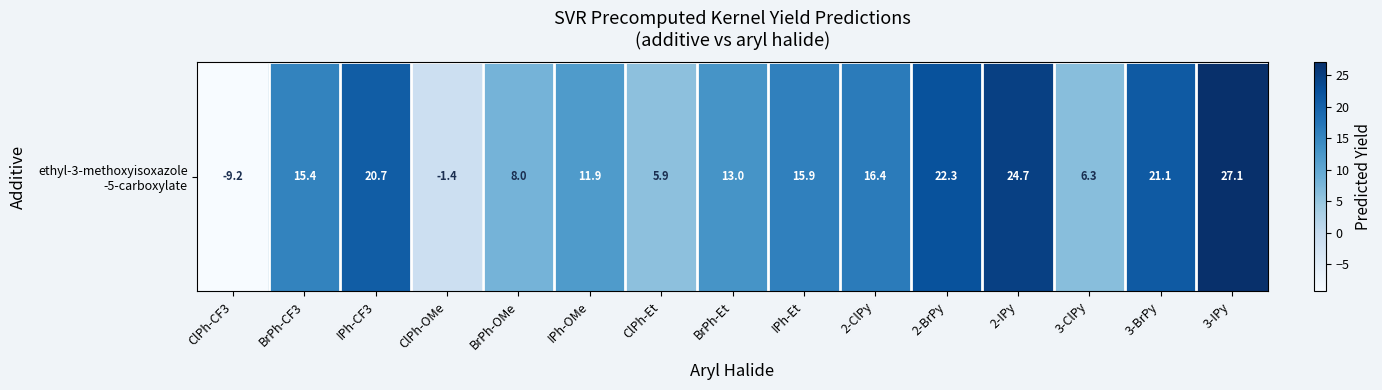

Reading left to right, list all the values displayed in this chart.

ClPh-CF3=-9.2	BrPh-CF3=15.4	IPh-CF3=20.7	ClPh-OMe=-1.4	BrPh-OMe=8.0	IPh-OMe=11.9	ClPh-Et=5.9	BrPh-Et=13.0	IPh-Et=15.9	2-ClPy=16.4	2-BrPy=22.3	2-IPy=24.7	3-ClPy=6.3	3-BrPy=21.1	3-IPy=27.1